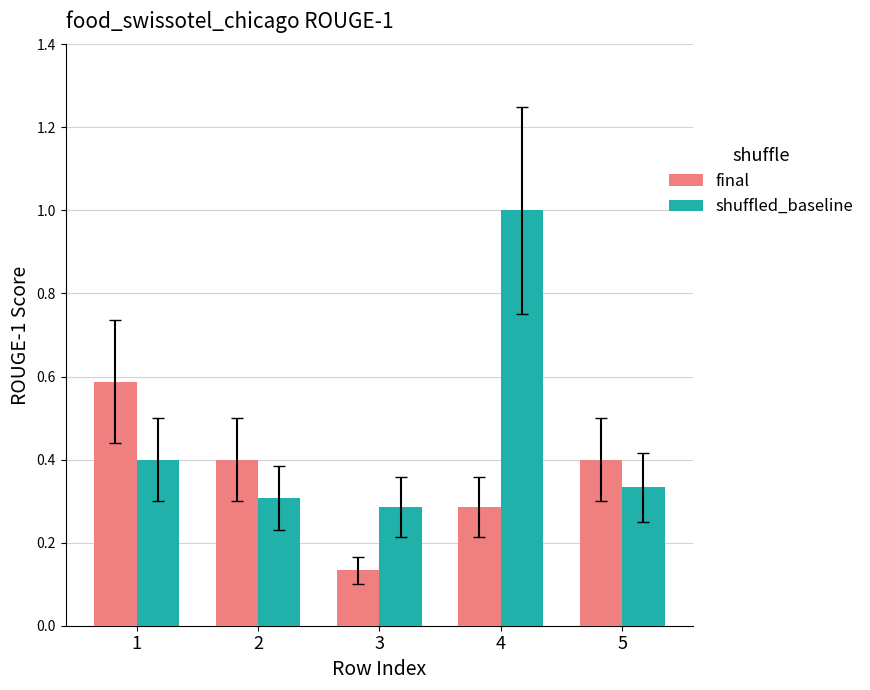

What is the highest value of the final series?

0.6